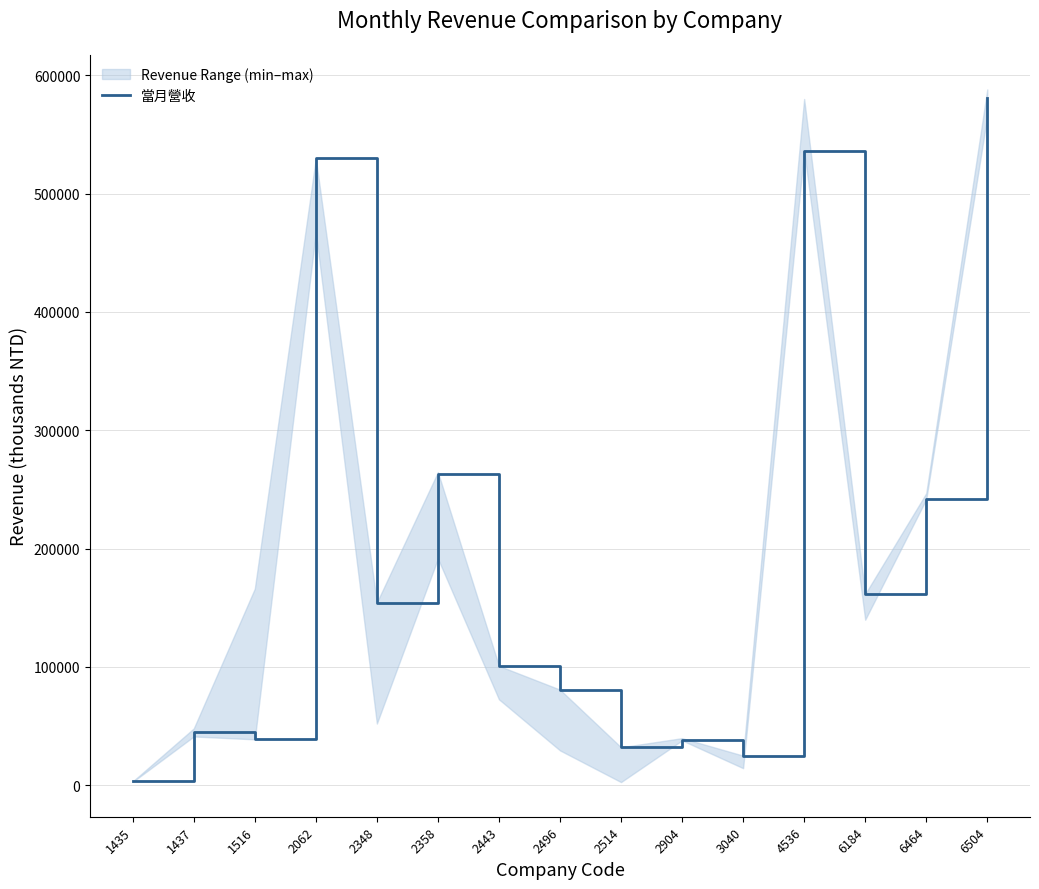

At which category does the chart reach its minimum across all series?

1435